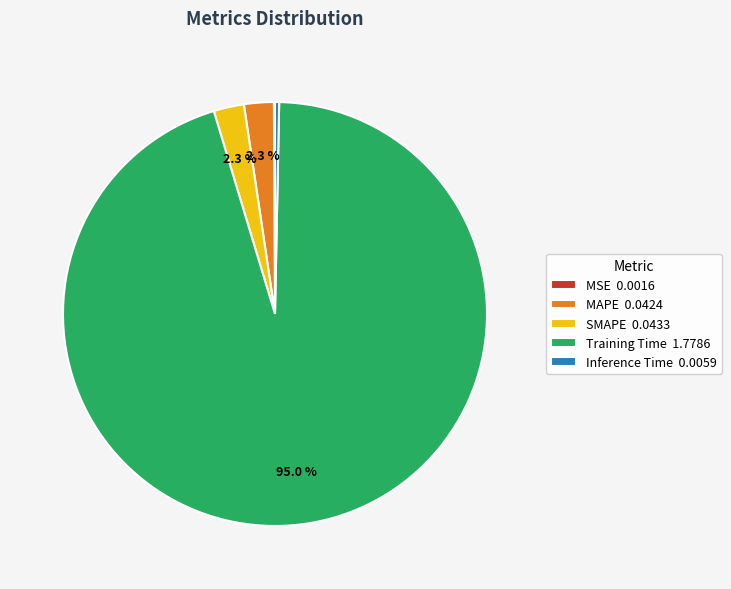

Which has a higher value, Inference Time 0.0059 or MAPE 0.0424?

MAPE 0.0424